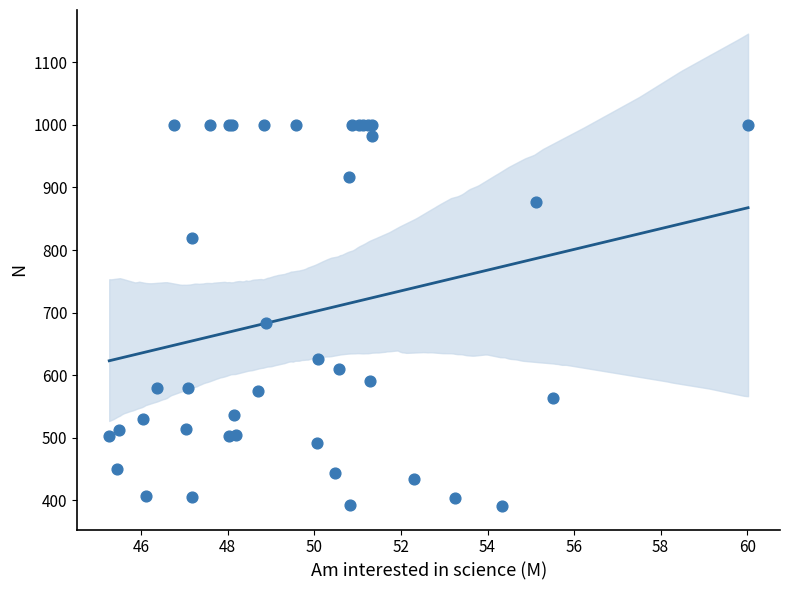

What Y value in the scatter plot is closest to 695?

684